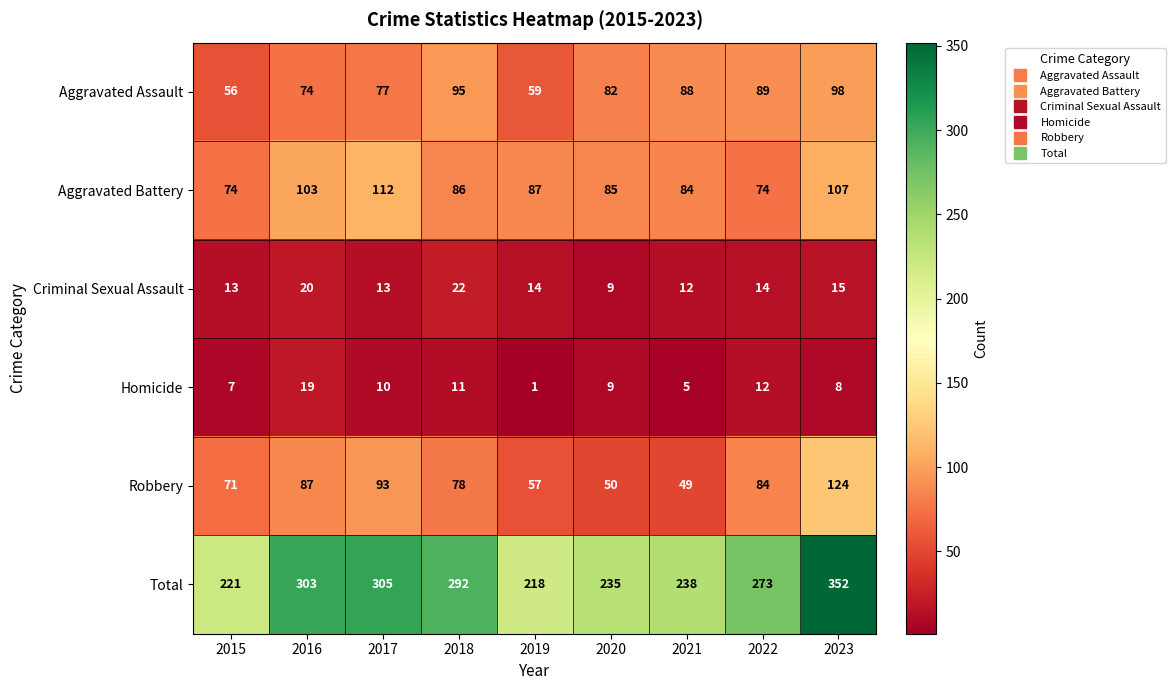

The Homicide series shows 5 at 2021. True or false?

True